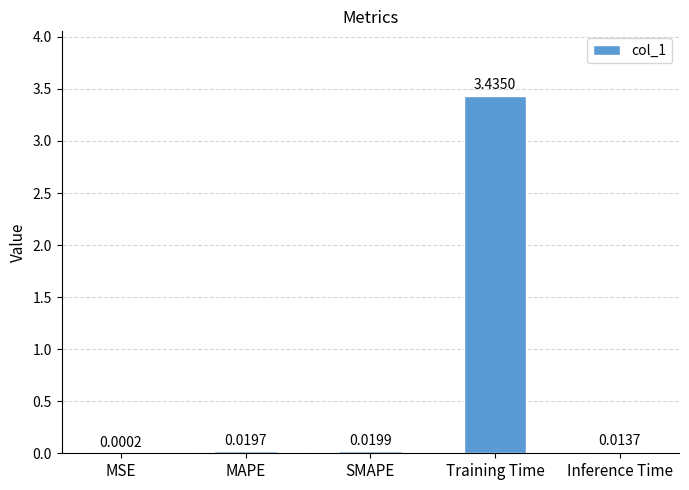

What is the sum of all values?

3.5